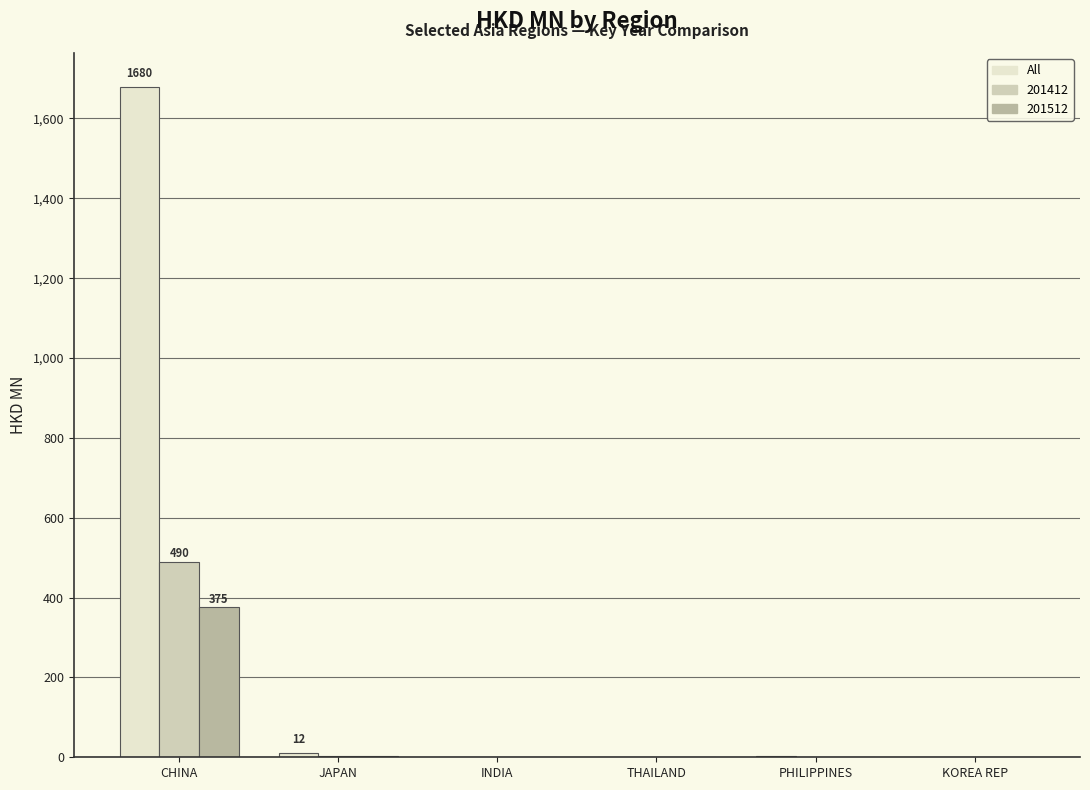

The 201512 series shows 0.0 at PHILIPPINES. True or false?

True